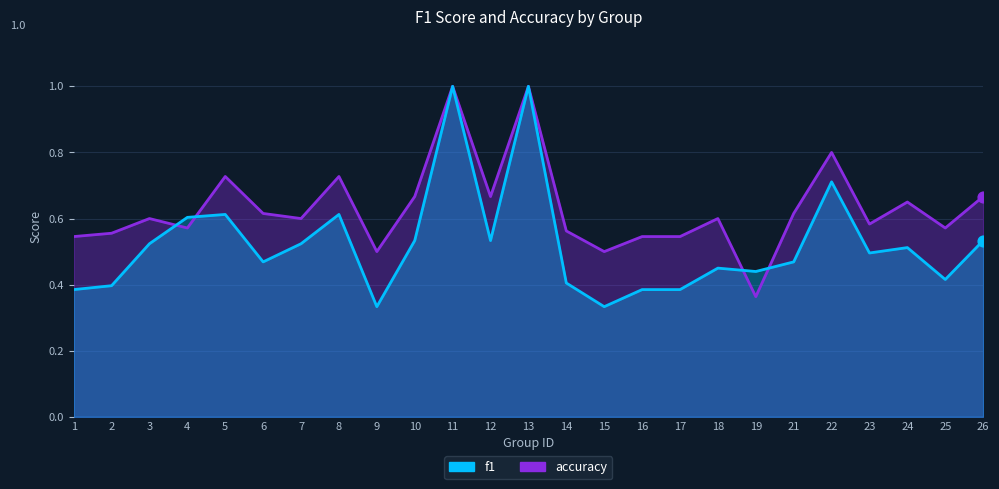

What is the total value across all series at 7?

1.1